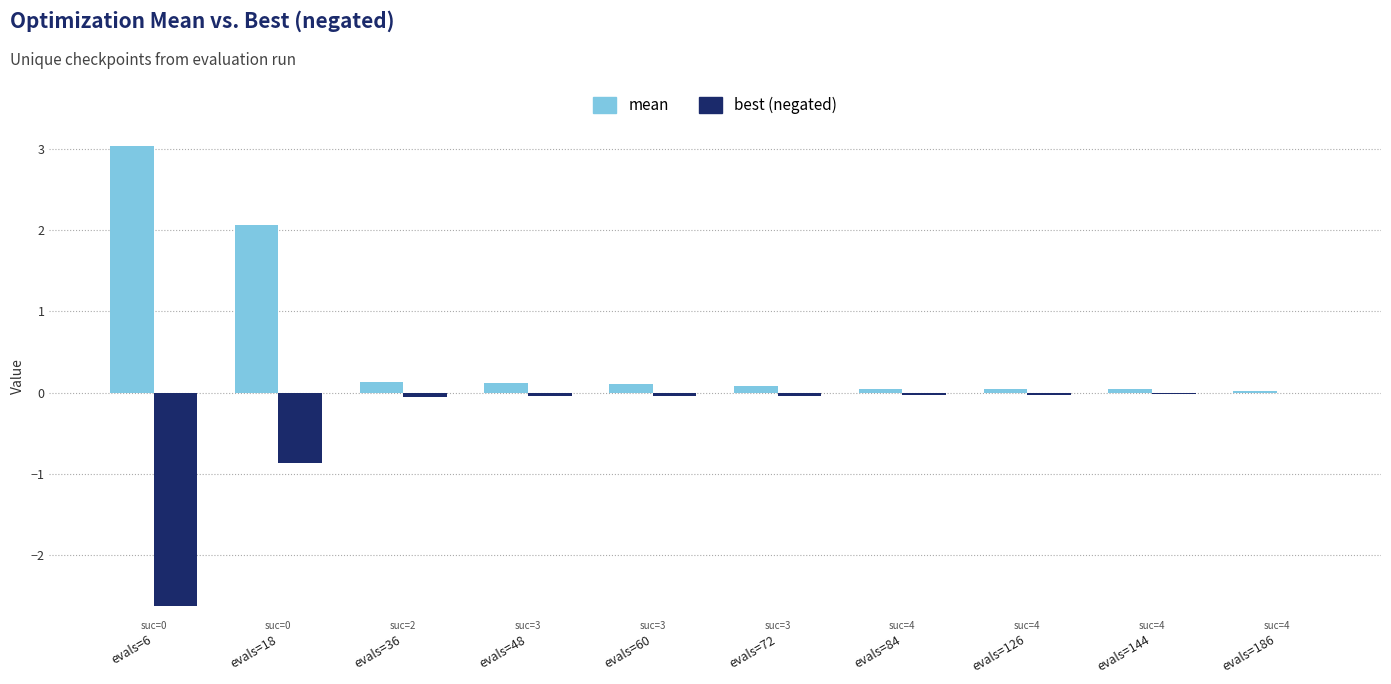

How many groups of bars are there?

10